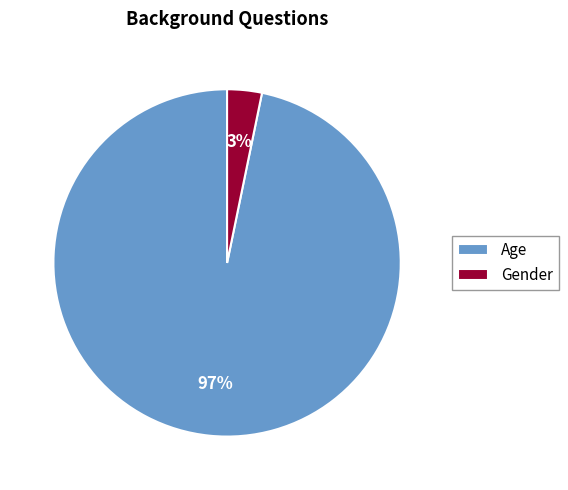

Which slice is the largest?

Age